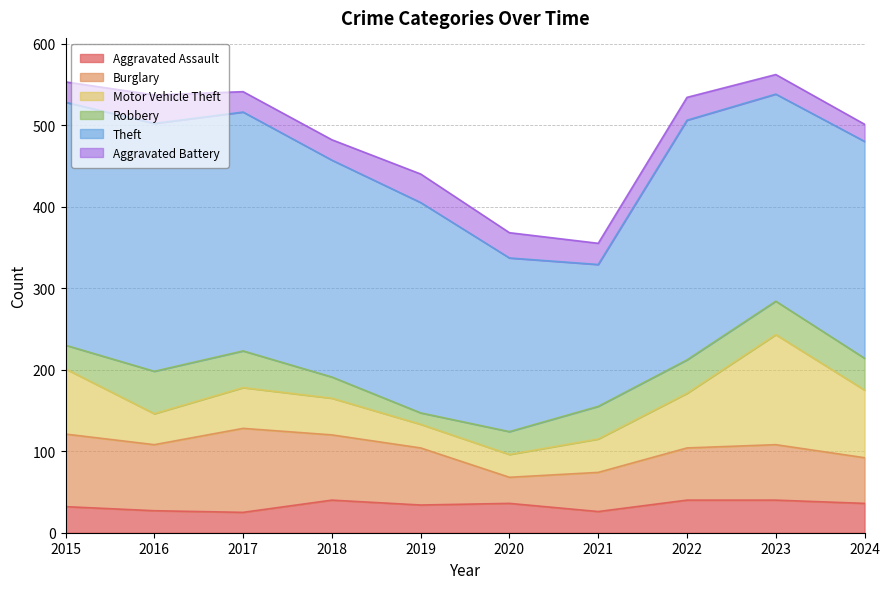

What is the greatest value displayed?

304